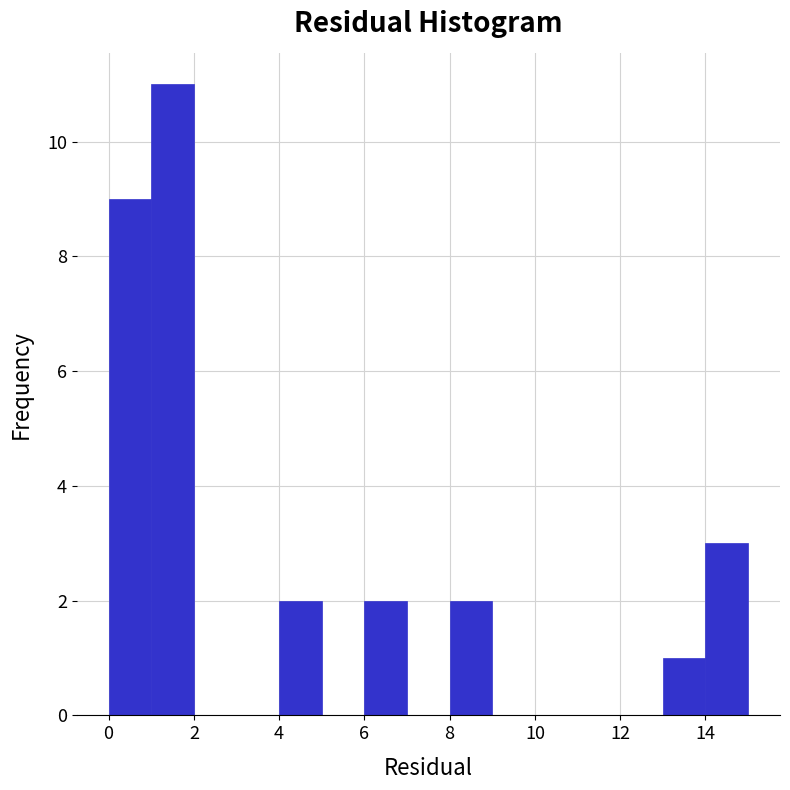

Reading left to right, transcribe this chart: for each bar, give the range it covers on the x-axis and its height. The values are not printed on the chart, so give them approximately, as read against the axis.

0 to 1: 9
1 to 2: 11
2 to 3: 0
3 to 4: 0
4 to 5: 2
5 to 6: 0
6 to 7: 2
7 to 8: 0
8 to 9: 2
9 to 10: 0
10 to 11: 0
11 to 12: 0
12 to 13: 0
13 to 14: 1
14 to 15: 3